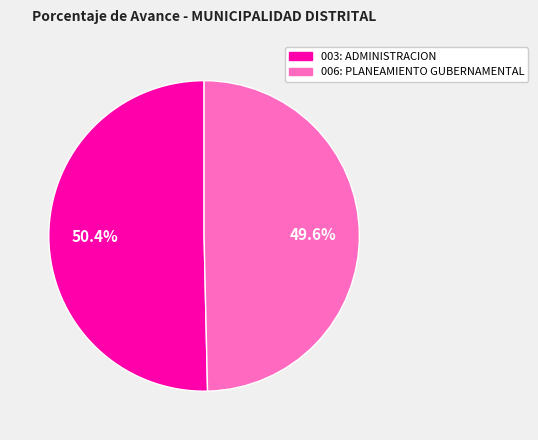

Count the number of slices in the pie.

2